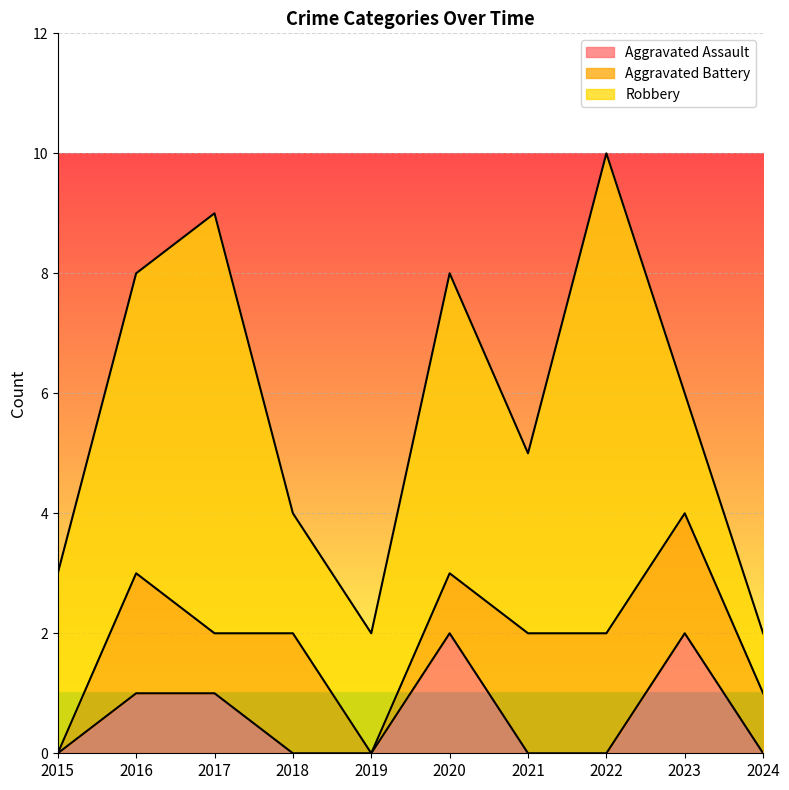

How many categories are shown in the chart?

10